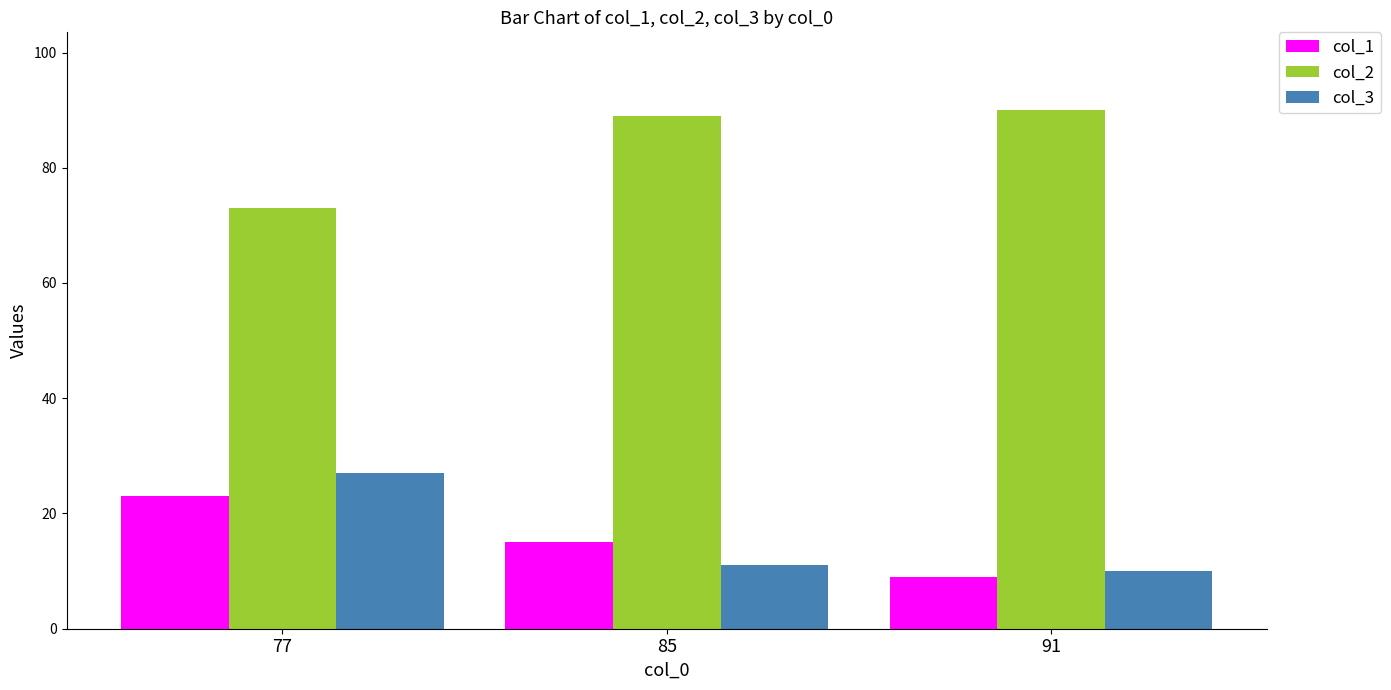

How many groups of bars are there?

3